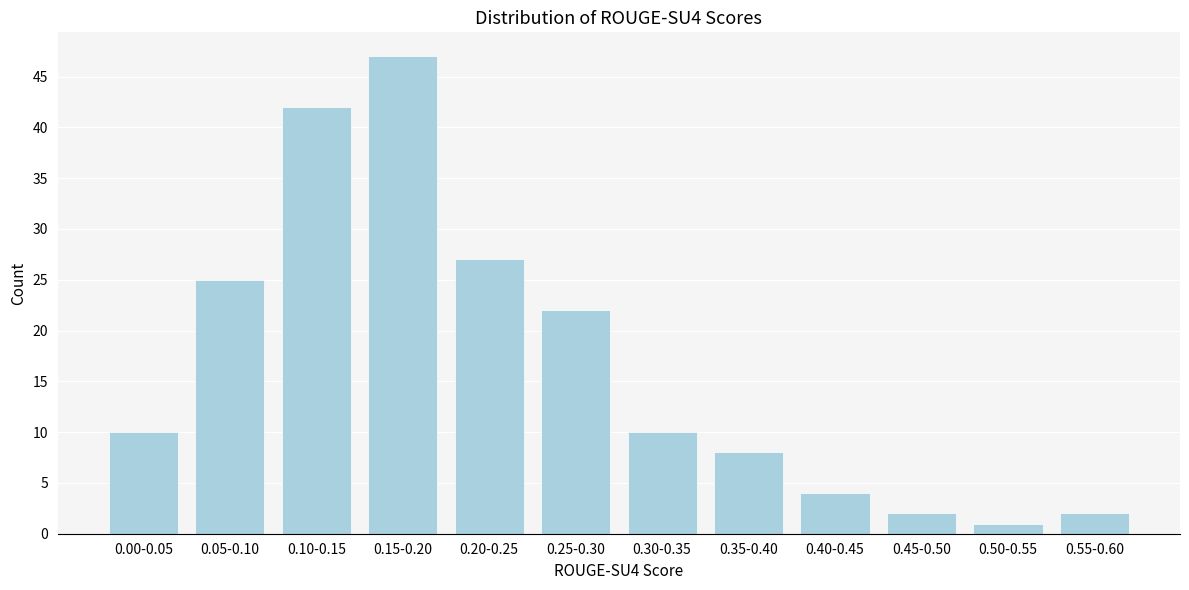

Reading left to right, extract all data points from this chart.

0.00-0.05=10	0.05-0.10=25	0.10-0.15=42	0.15-0.20=47	0.20-0.25=27	0.25-0.30=22	0.30-0.35=10	0.35-0.40=8	0.40-0.45=4	0.45-0.50=2	0.50-0.55=1	0.55-0.60=2